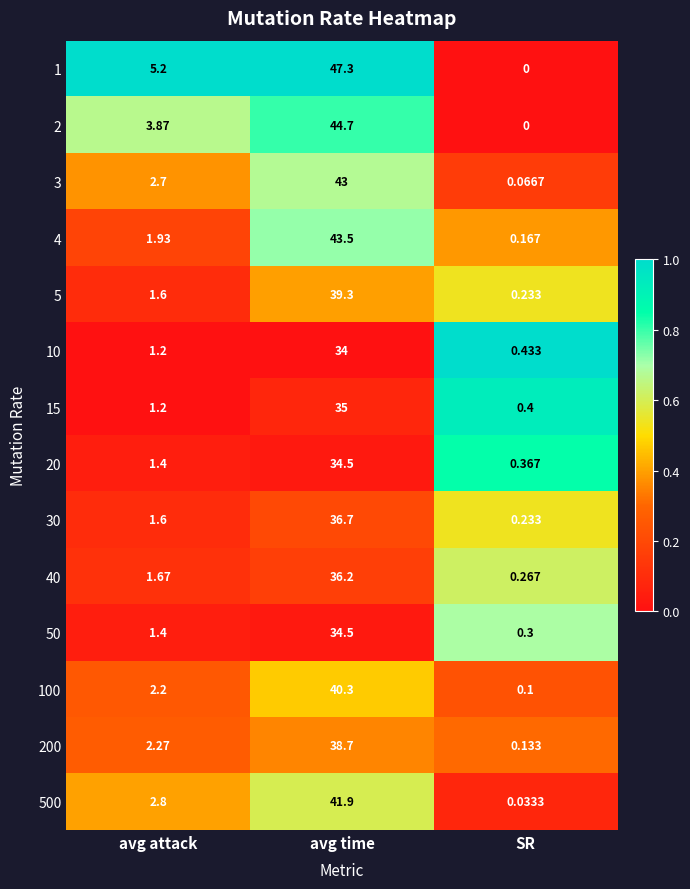

Which category has the highest value in the 100 series?

avg time